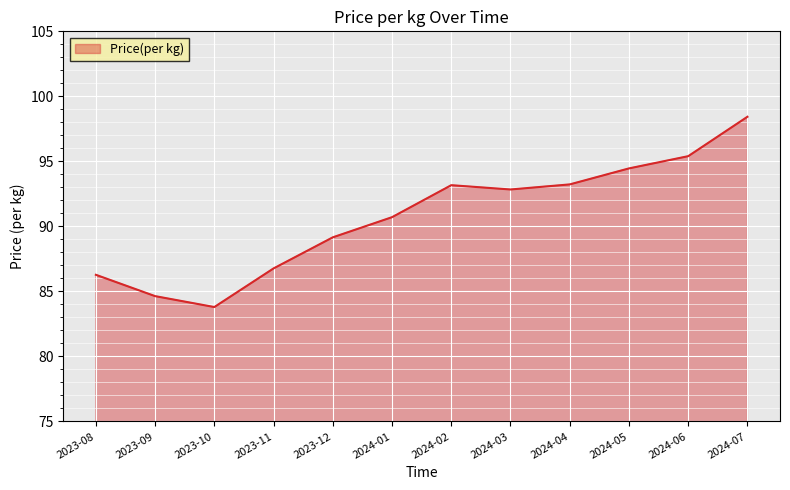

The value at 2024-06 is 140.4. True or false?

False